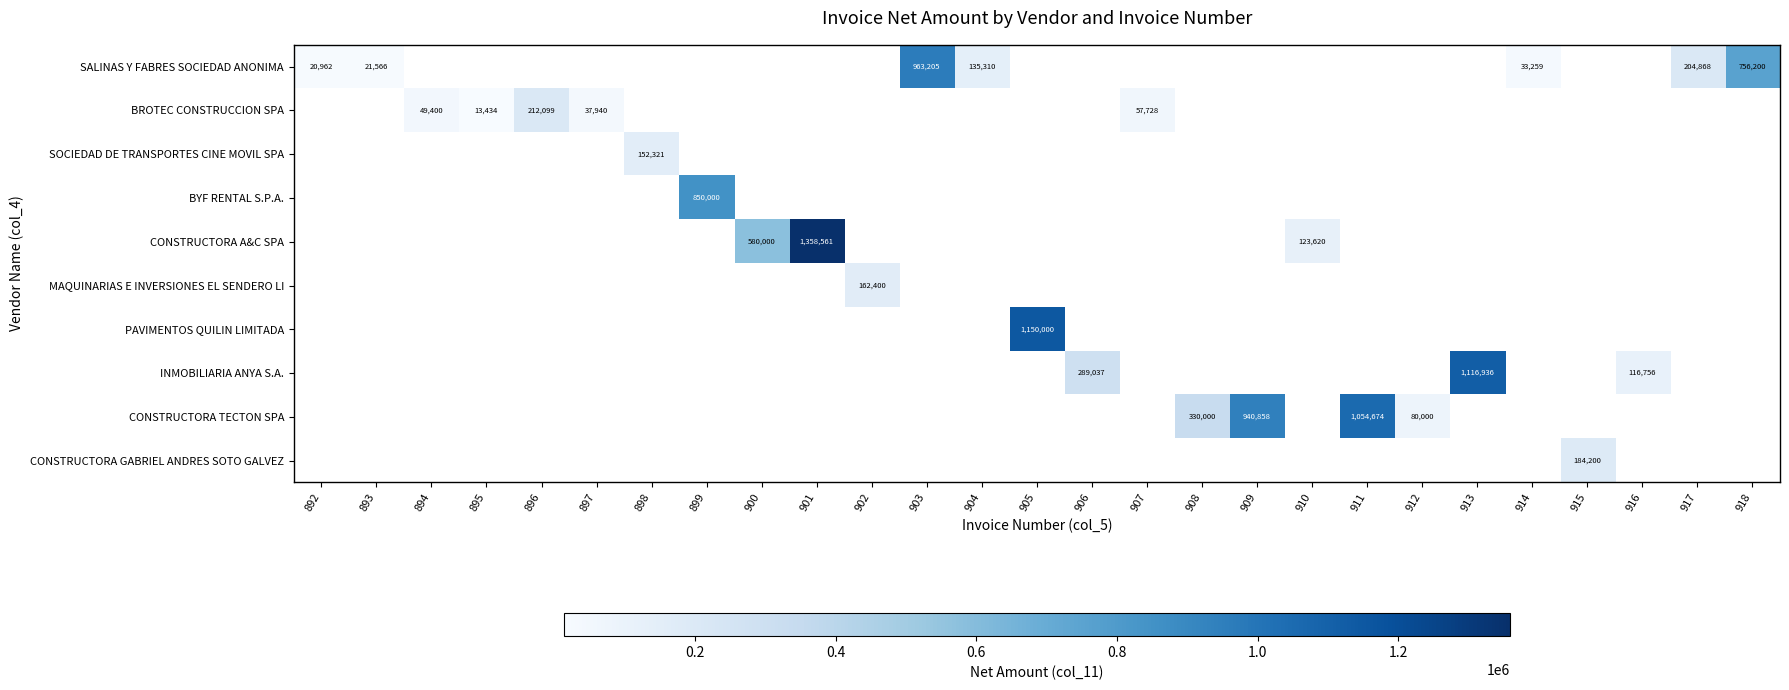

Which series has the largest total across all categories?

CONSTRUCTORA TECTON SPA